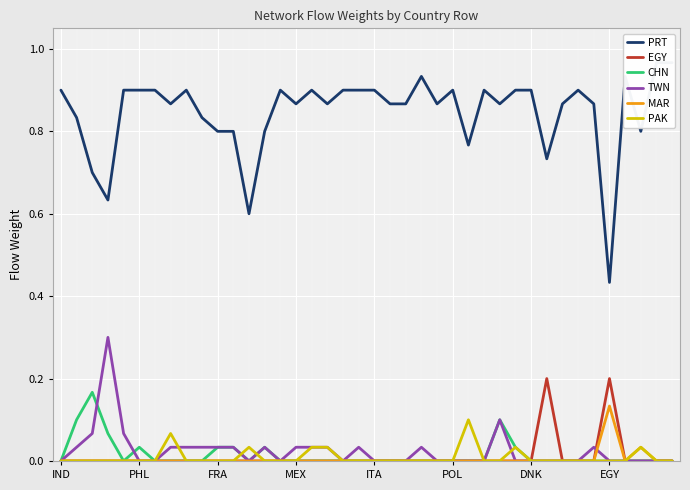

The value of EGY at POL is -0.1. True or false?

False